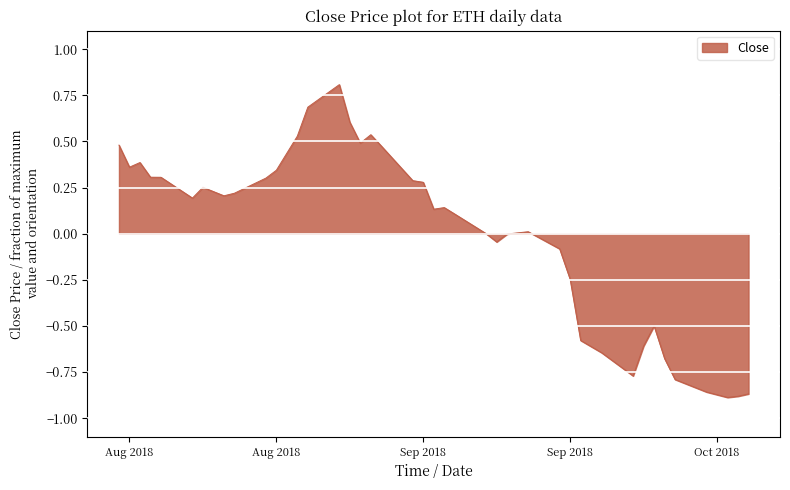

What is the greatest value displayed?

0.8